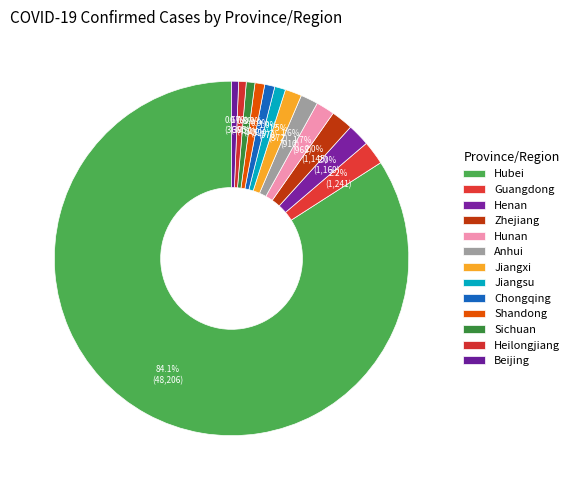

What is the smallest slice in the pie chart?

Beijing